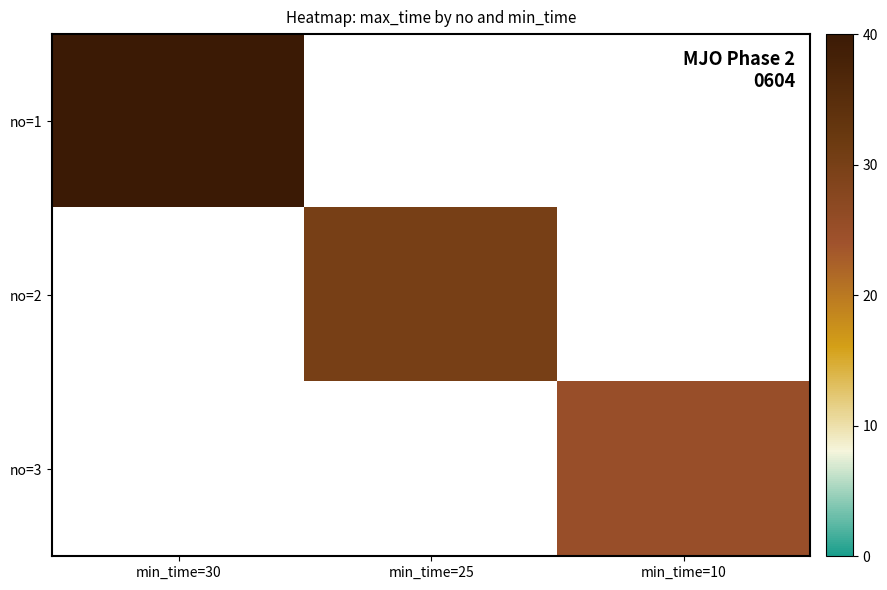

What is the highest value of the no=1 series?

40.0